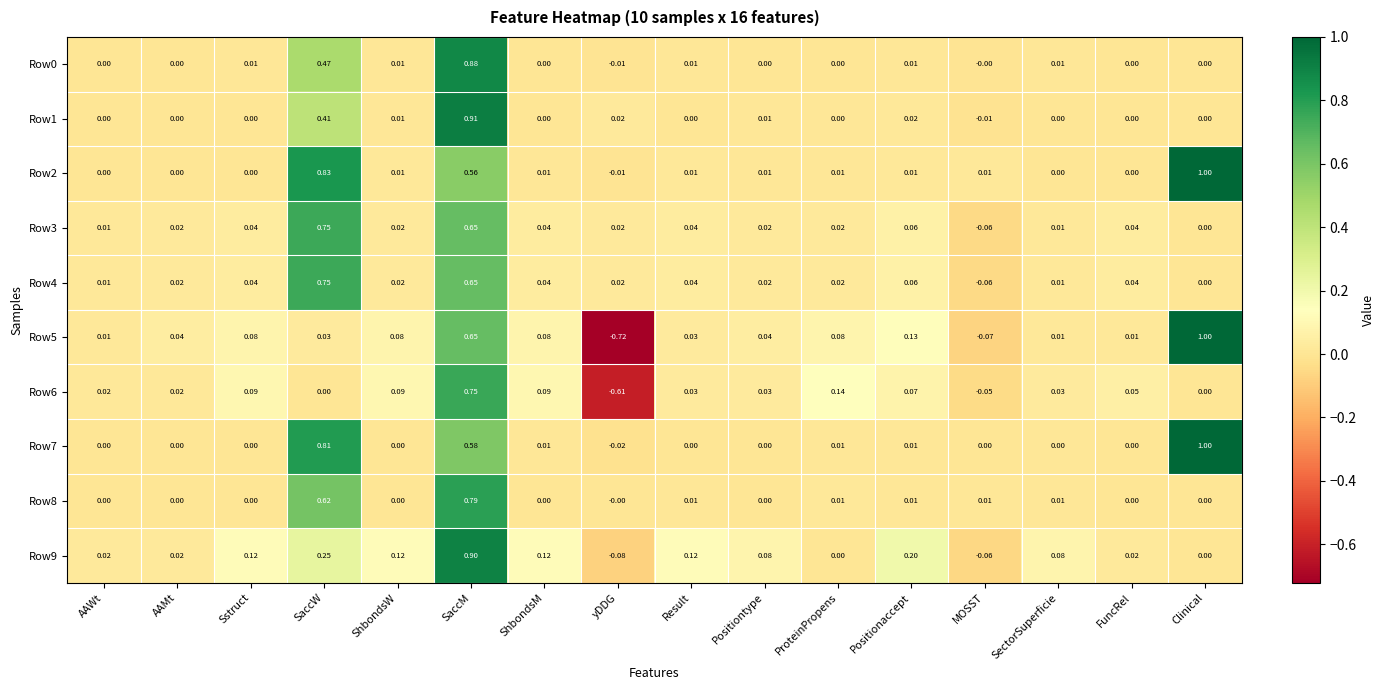

Which category has the lowest value in the Row6 series?

yDDG